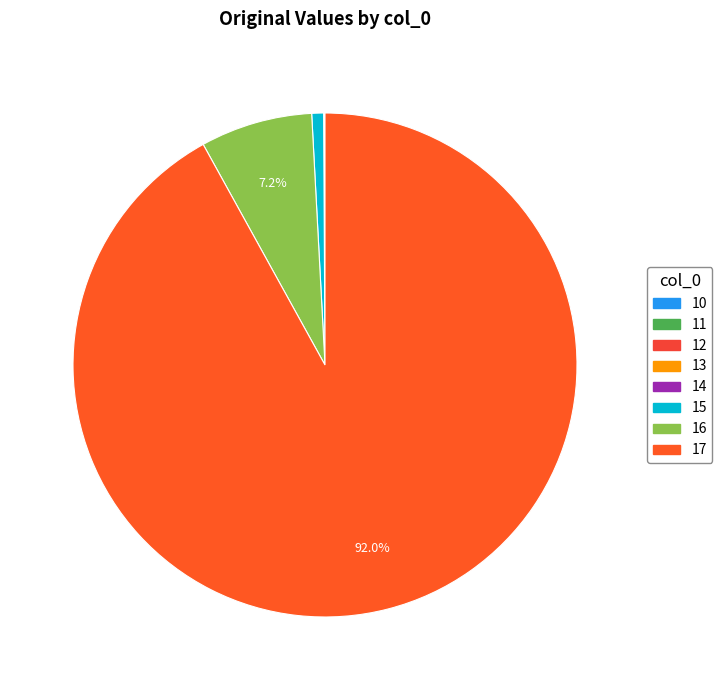

Between 13 and 17, which is larger?

17